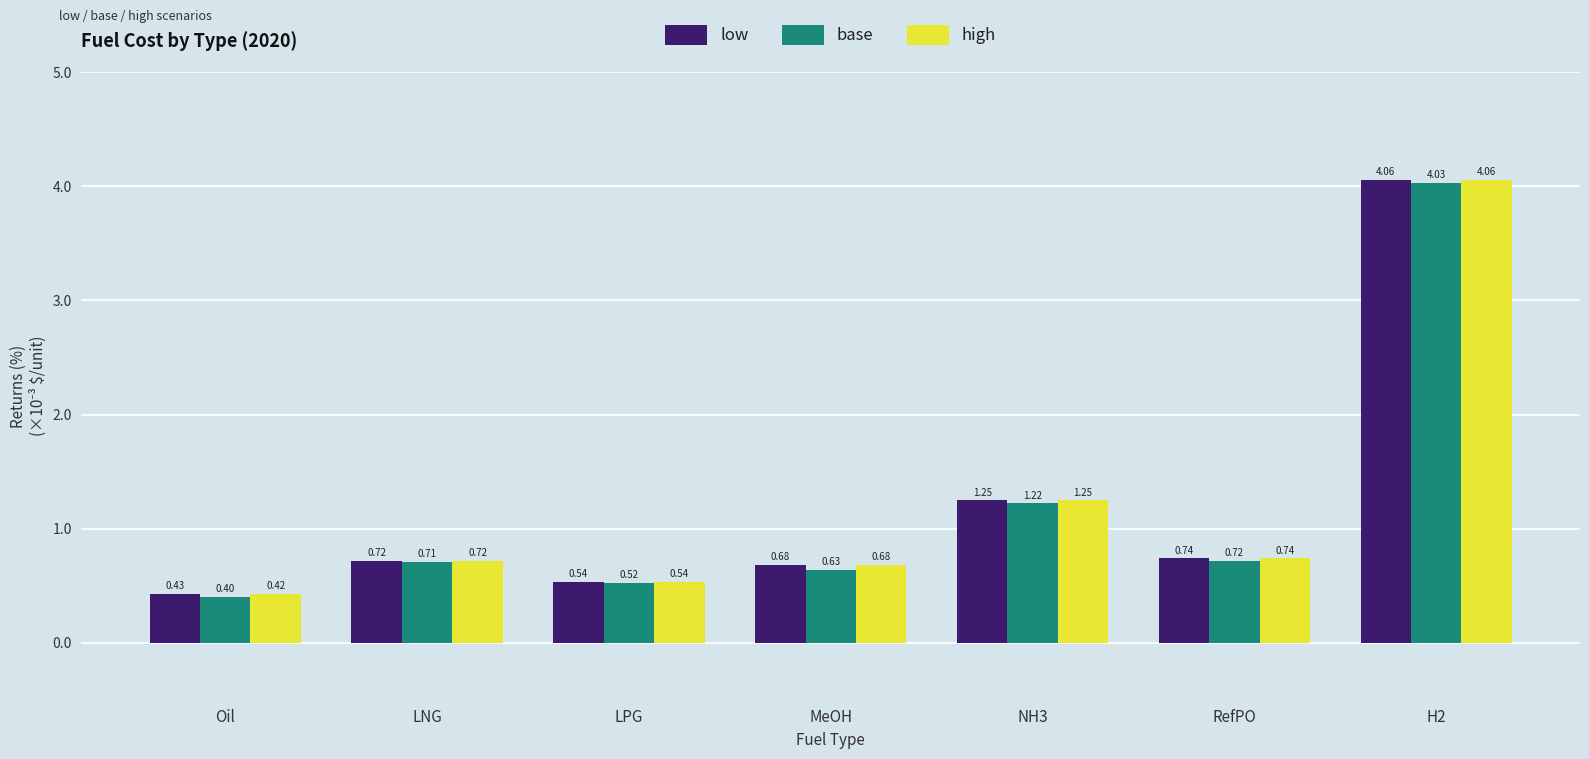

Is the value of high at RefPO greater than the value of base at NH3?

No